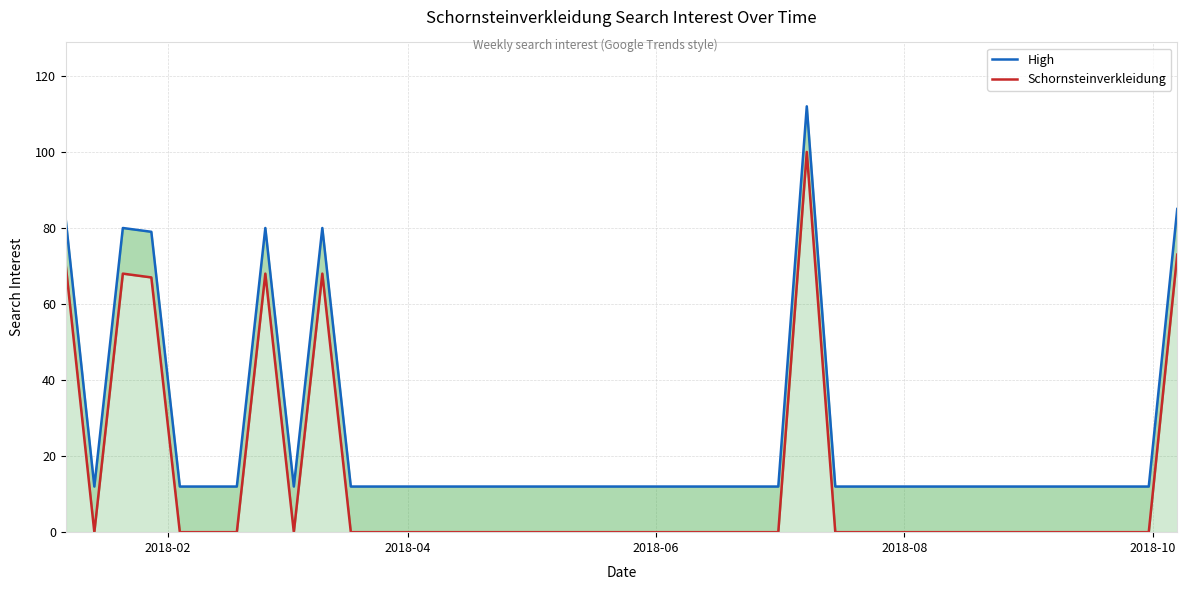

The High series shows 5 at 29. True or false?

False